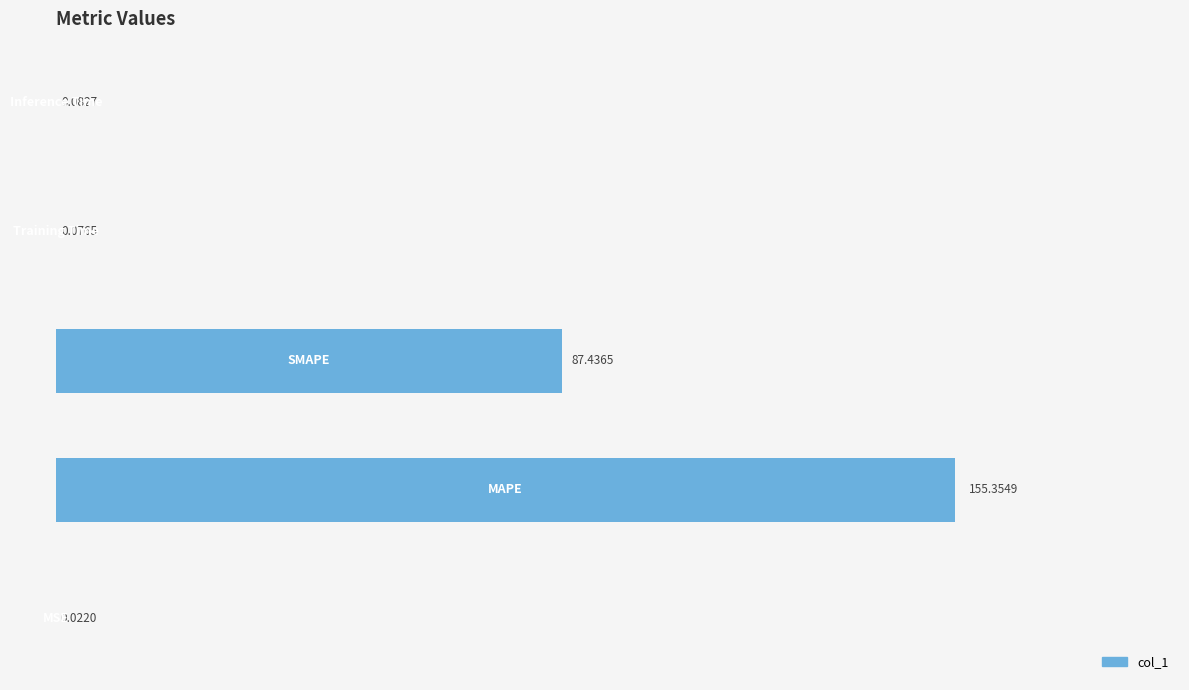

What is the sum of all values?

243.0